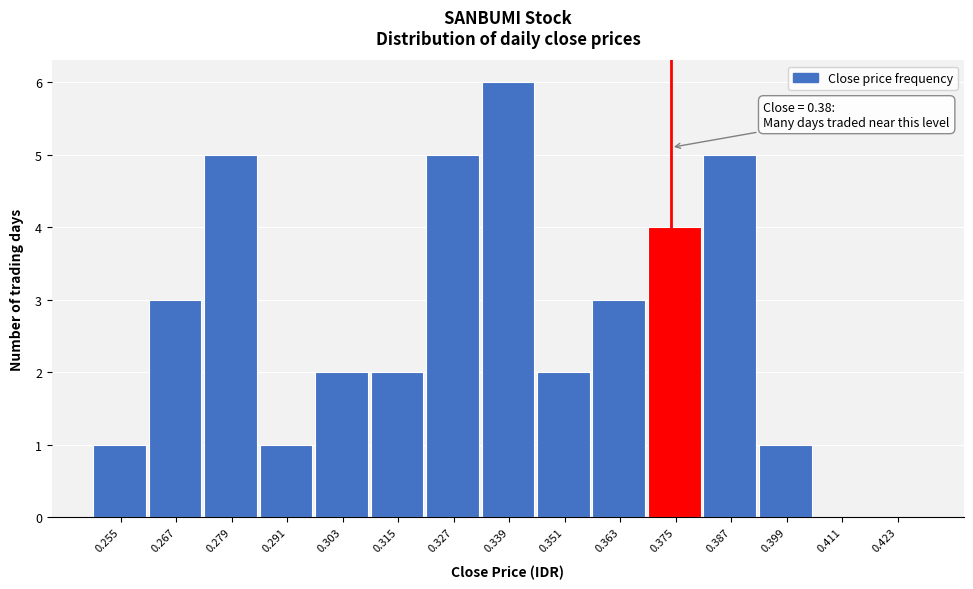

Reading right to left, list all the values displayed in this chart.

0.423=0	0.411=0	0.399=1	0.387=5	0.375=4	0.363=3	0.351=2	0.339=6	0.327=5	0.315=2	0.303=2	0.291=1	0.279=5	0.267=3	0.255=1